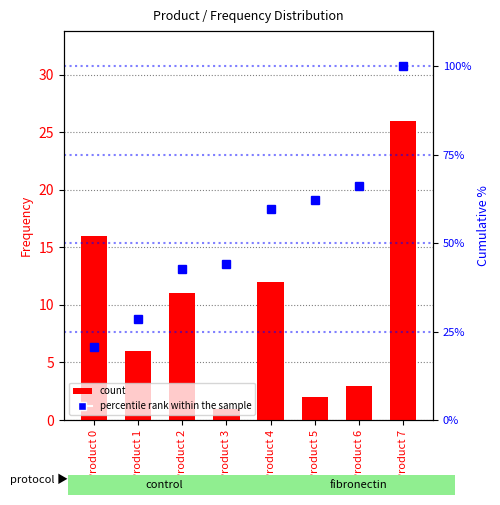

True or false: percentile rank within the sample has a value of 106.6 at Product 5.

False